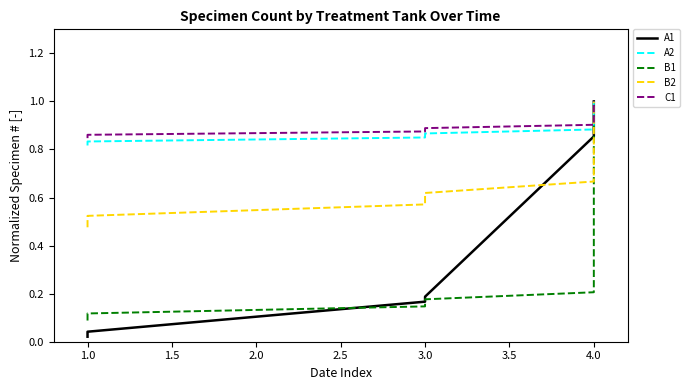

True or false: C1 has more than 0 interior local peaks.

False